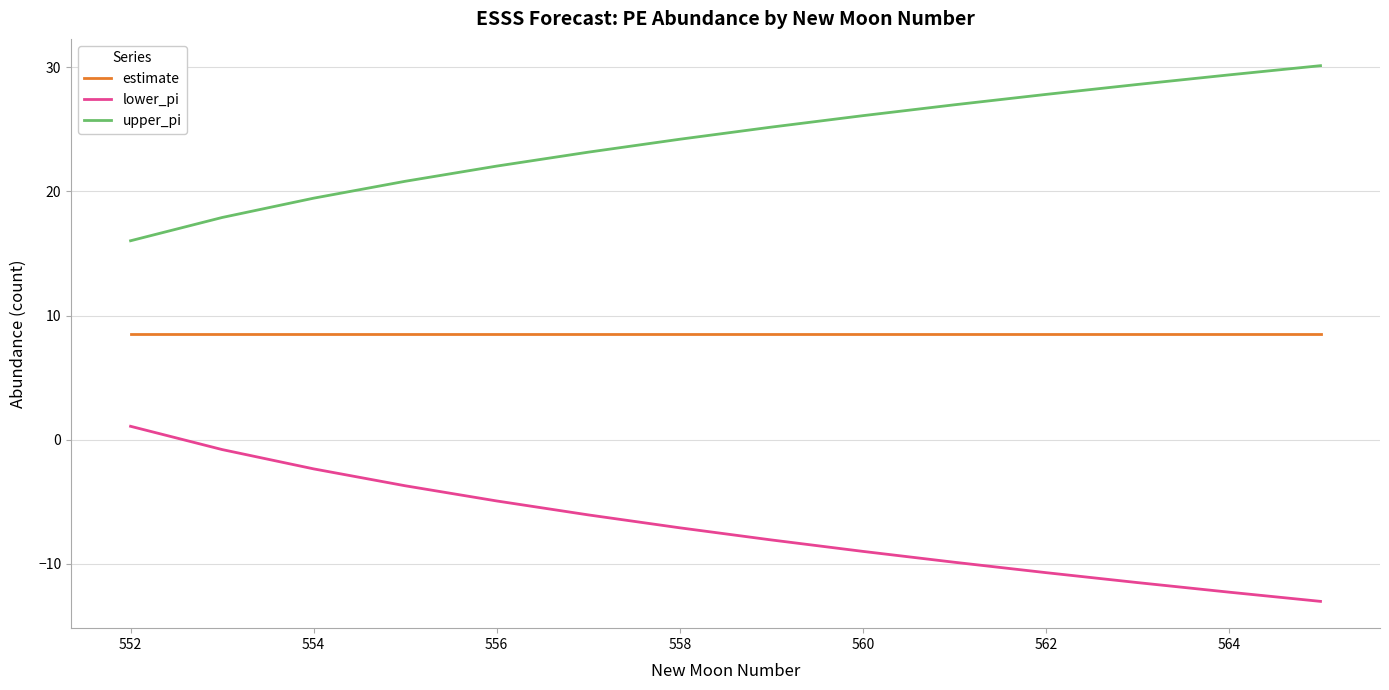

What is the maximum value for upper_pi?

30.1